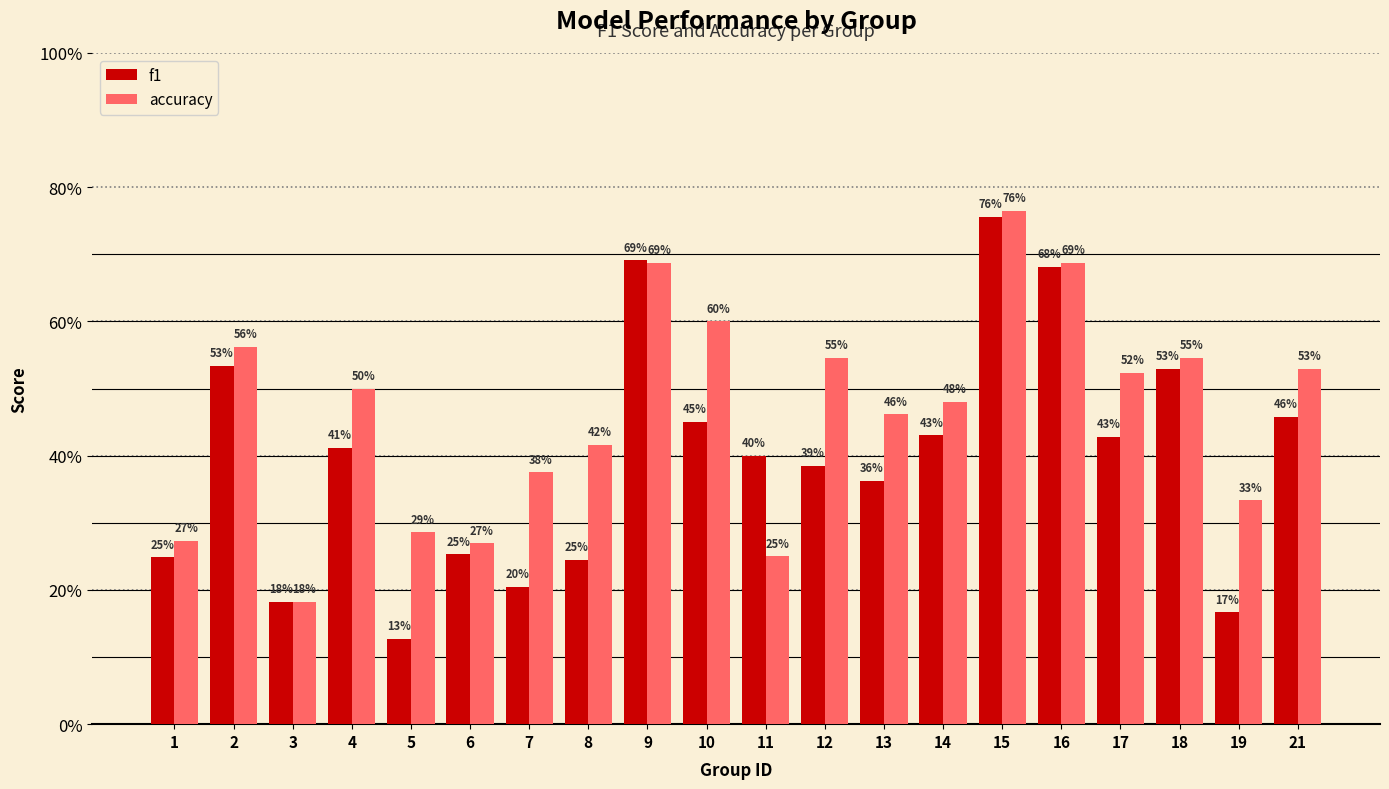

What is the difference between the maximum and minimum values in the f1 series?

0.6